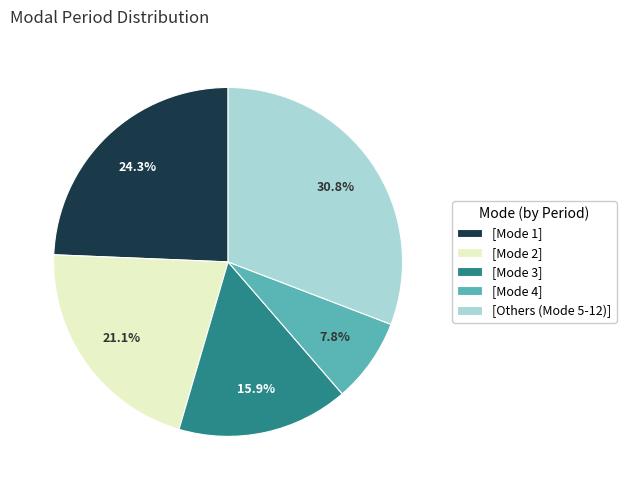

How much of the chart is everything except [Others (Mode 5-12)]?

69.2%